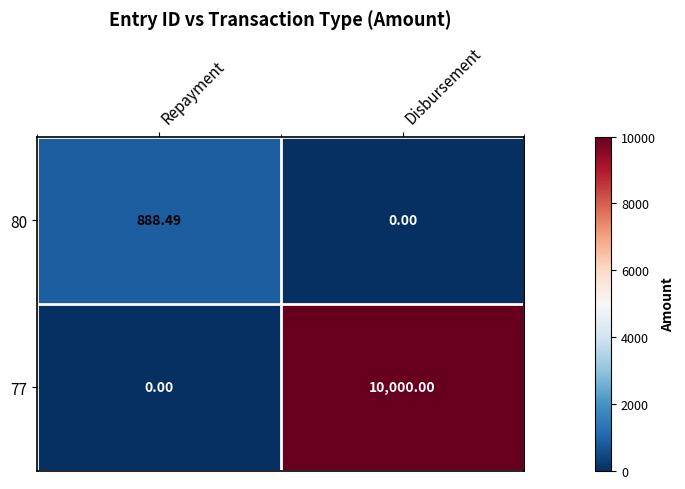

Is the value of 77 at Disbursement greater than the value of 80 at Repayment?

Yes